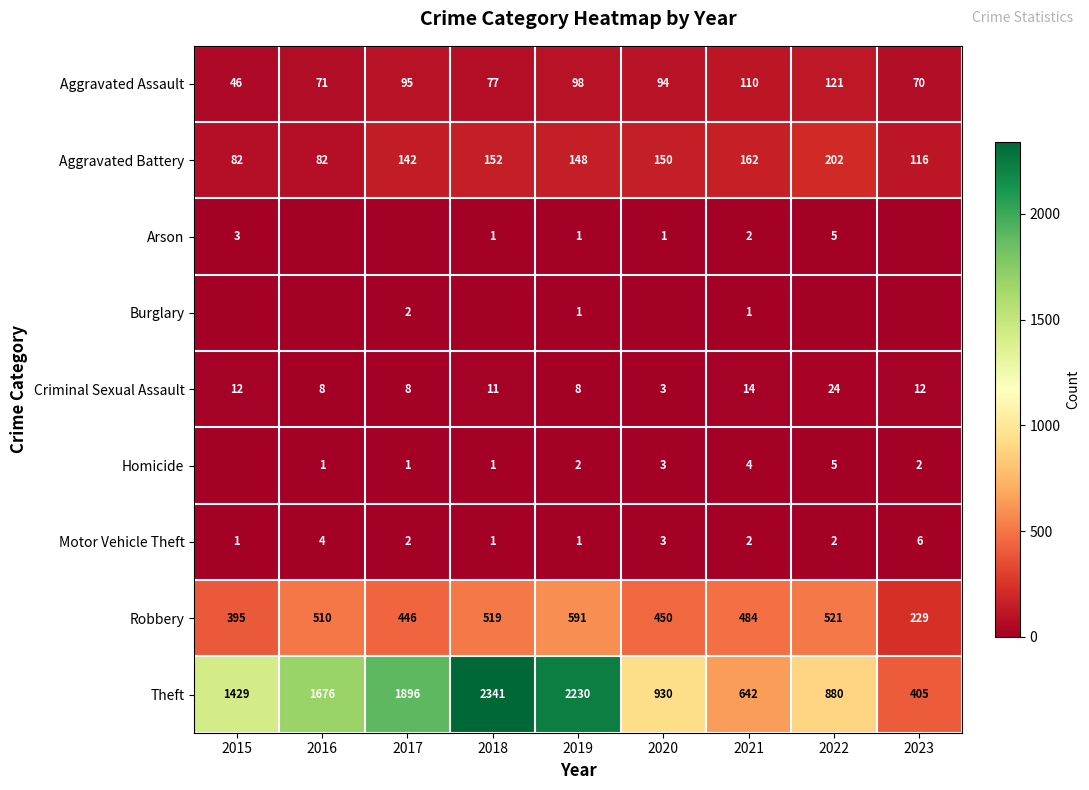

At which category is the sum across all series the highest?

2018